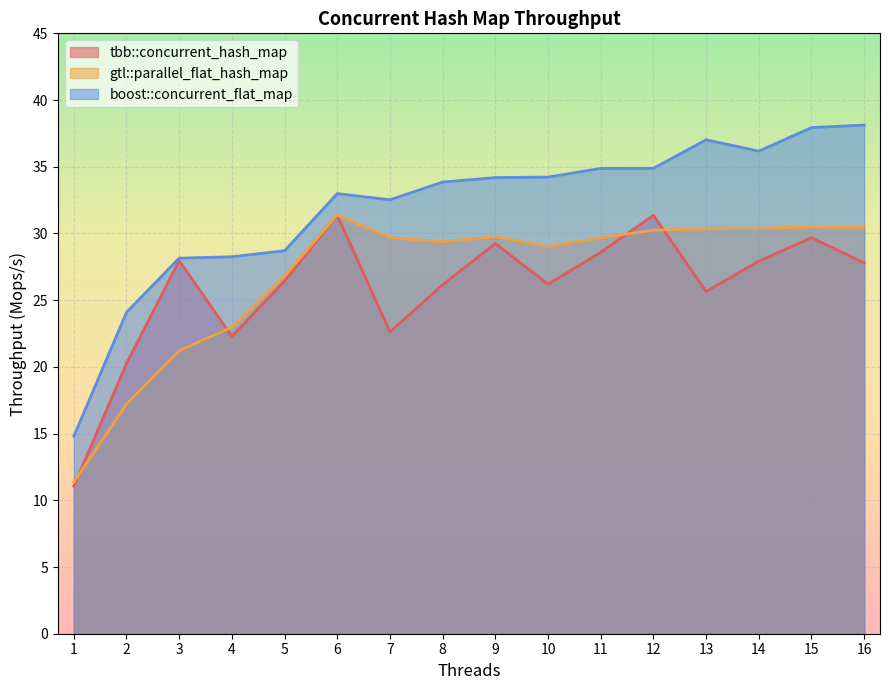

Is the value of boost::concurrent_flat_map at 11 greater than the value of tbb::concurrent_hash_map at 8?

Yes